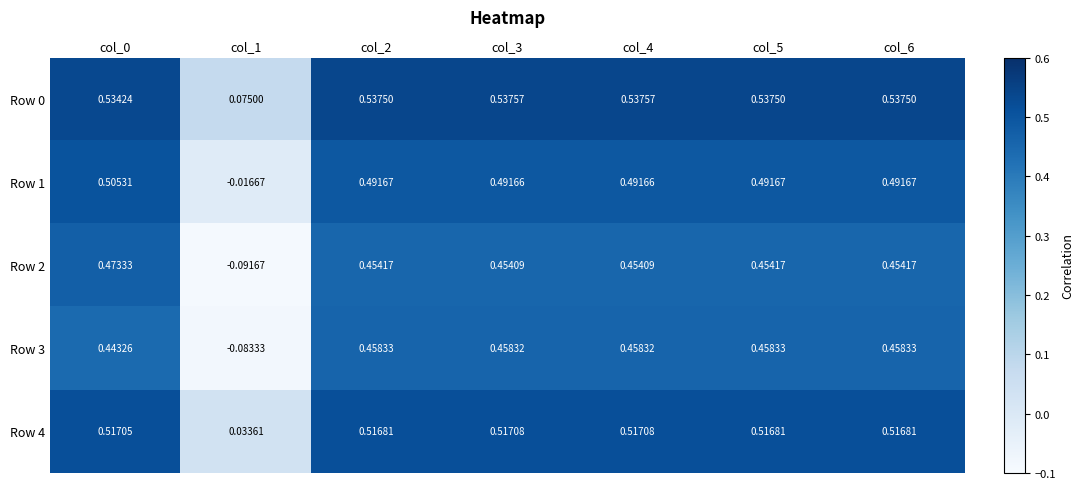

Is the value of Row 2 at col_2 greater than the value of Row 3 at col_4?

No